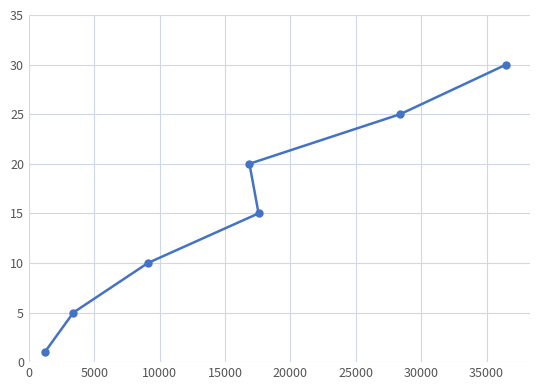

What is the average value?

15